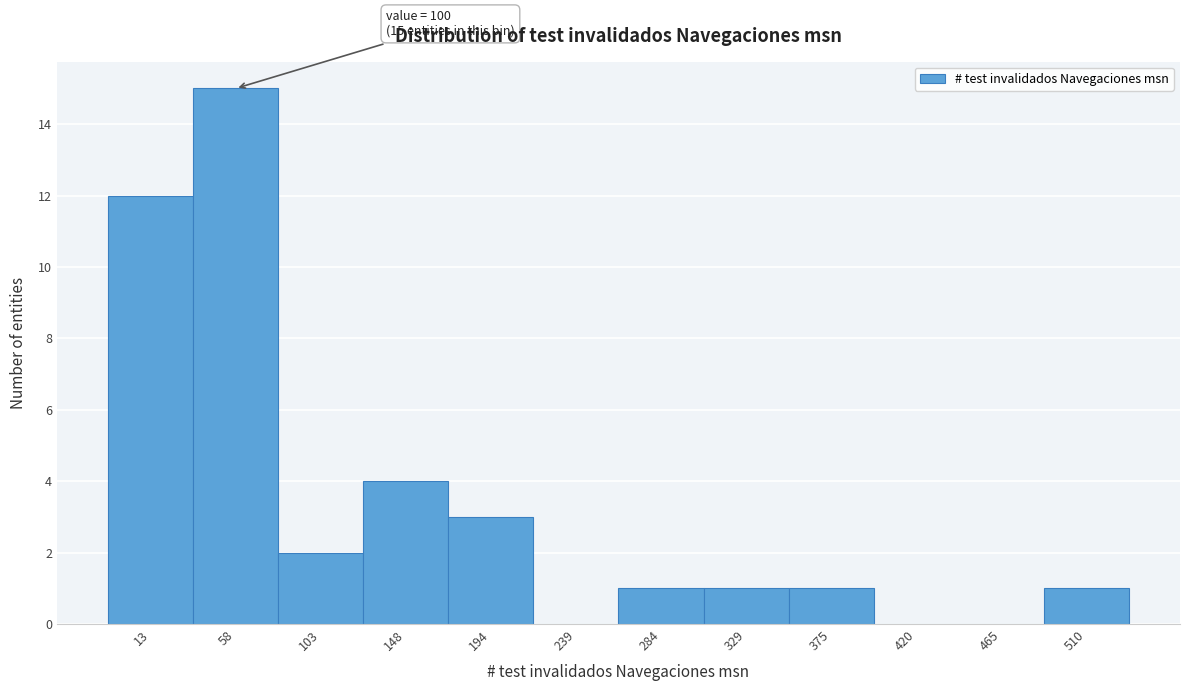

Reading left to right, list all the values displayed in this chart.

13=12	58=15	103=2	148=4	194=3	239=0	284=1	329=1	375=1	420=0	465=0	510=1